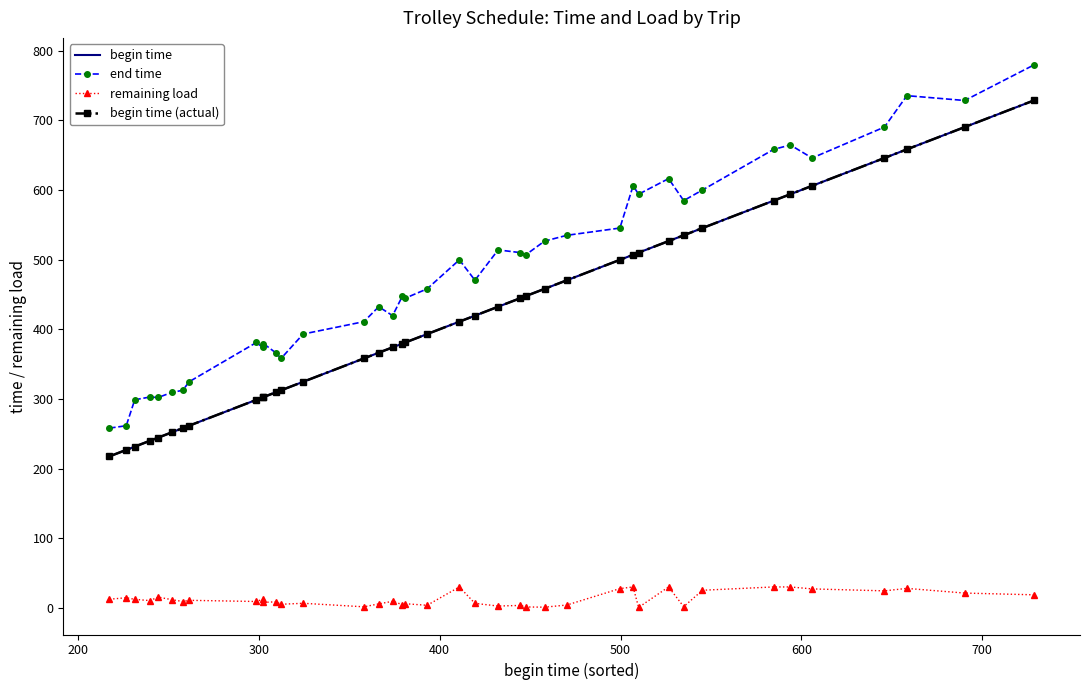

How many lines are shown in the chart?

4